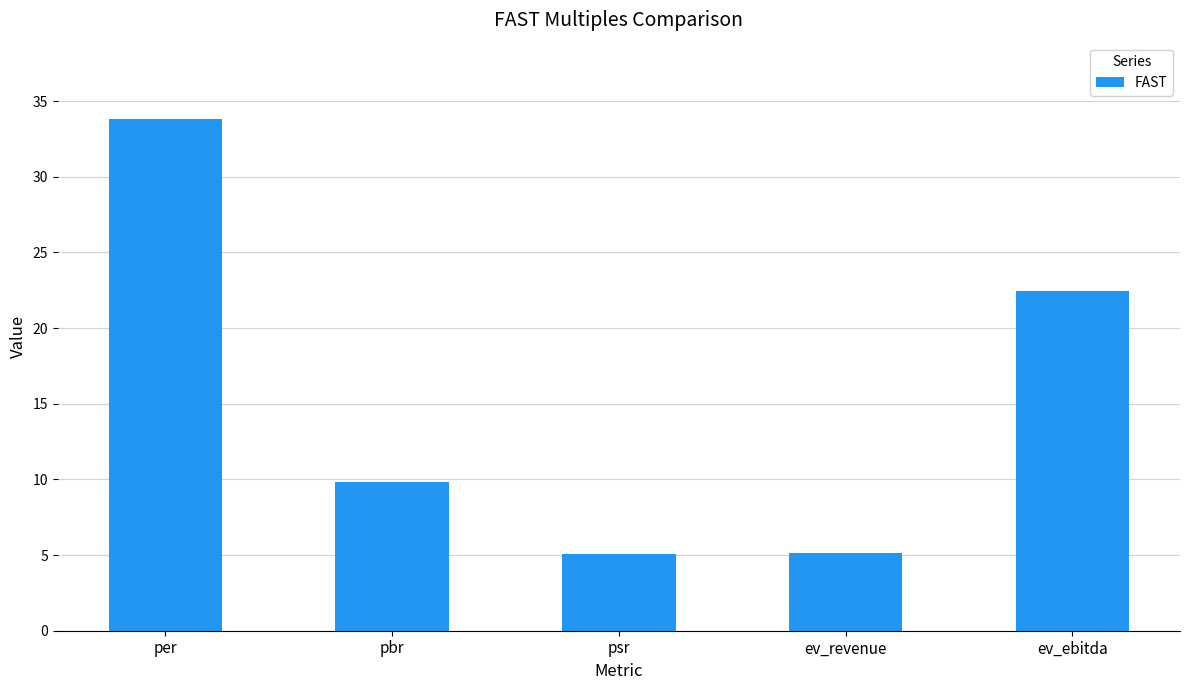

What is the value of the 1st bar from the left?

33.8